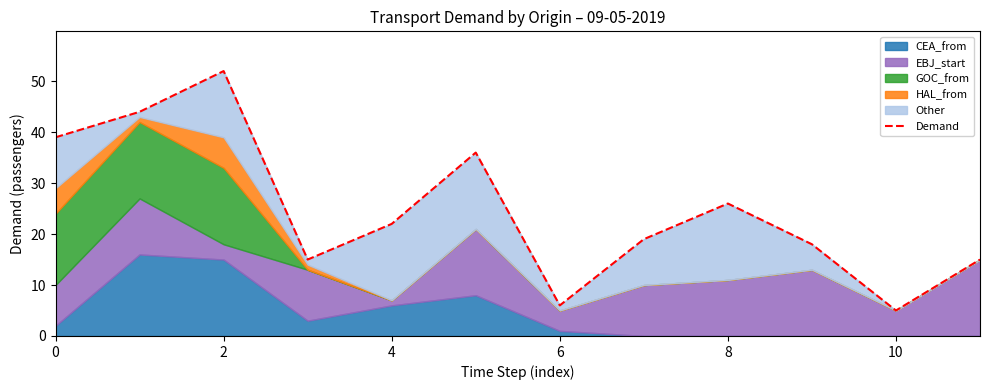

What is the sum of all values?

297